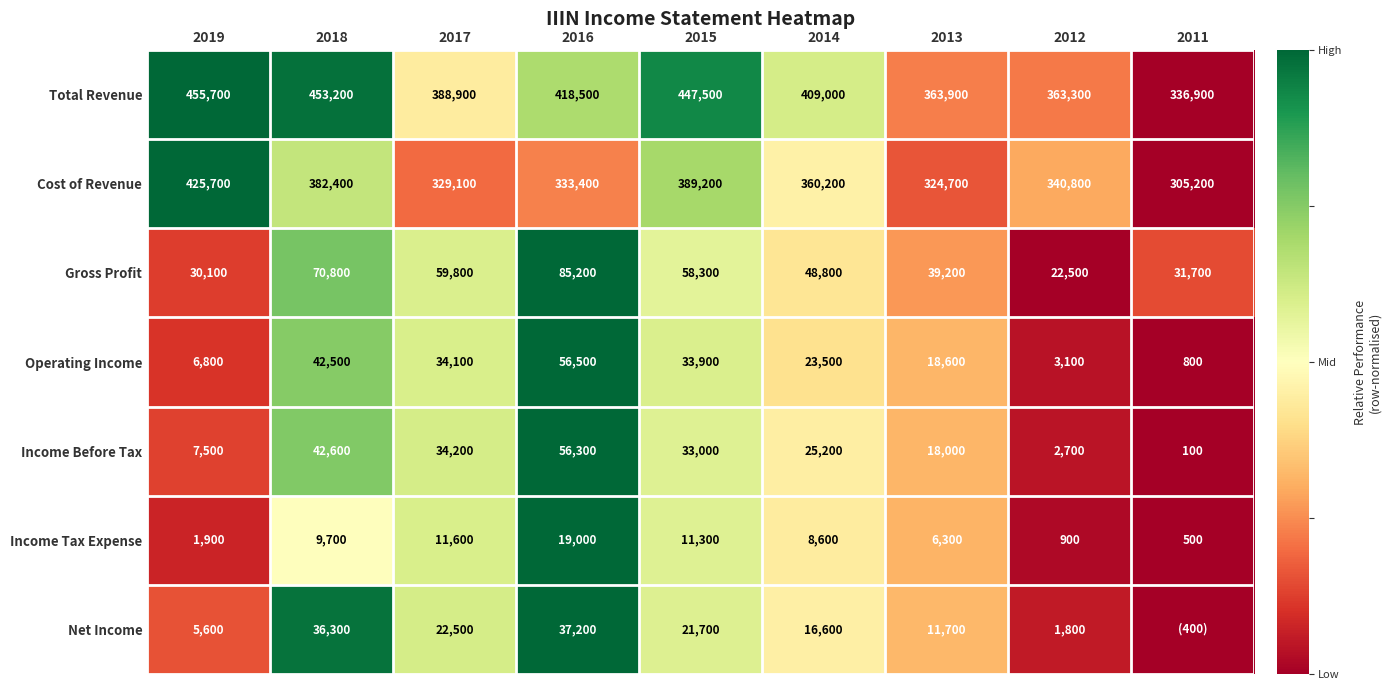

At which category is the sum across all series the highest?

2016